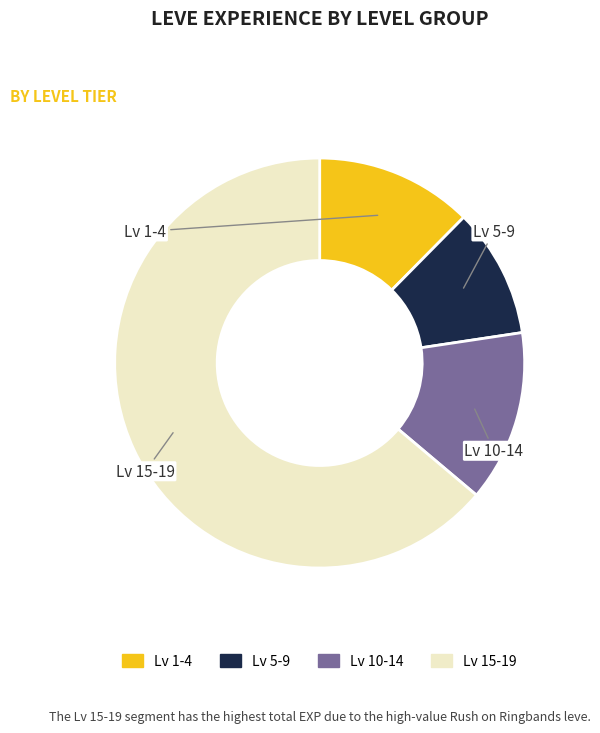

Is there a majority slice in this chart?

Yes